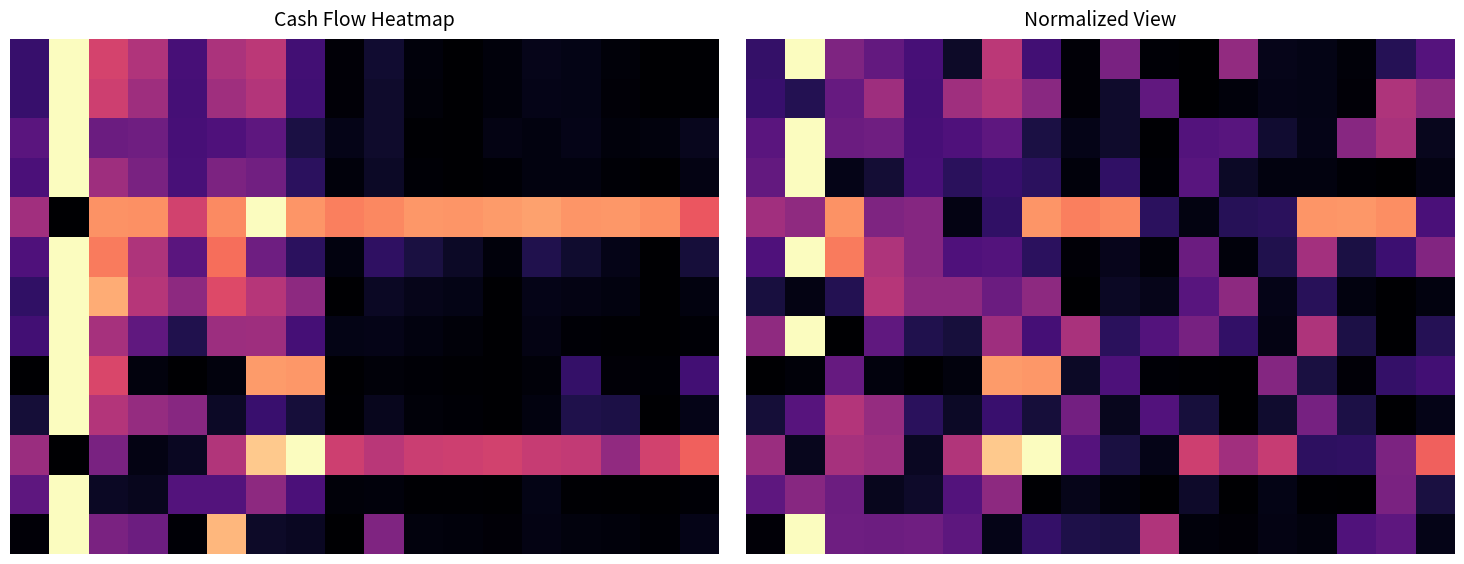

Count the number of data series in this chart.

13